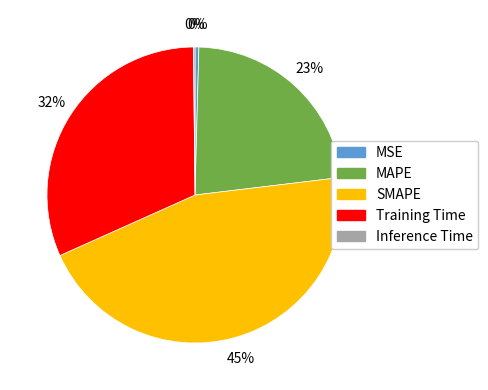

To the nearest percent, what is the difference between the largest and smallest slice percentages?

45%